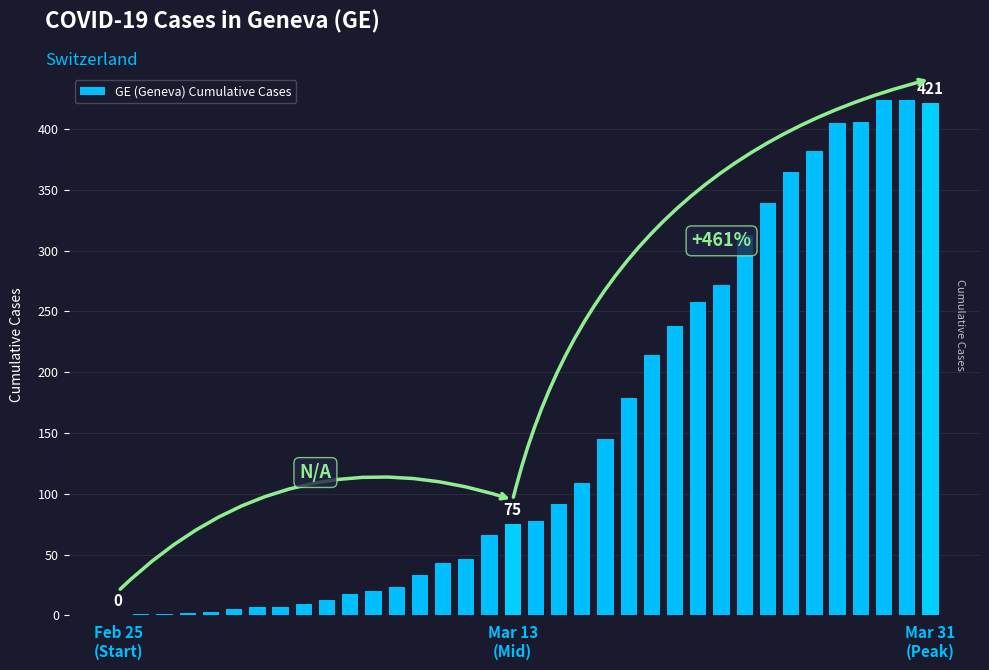

Which label corresponds to the smallest value in the chart?

Feb 25
(Start)